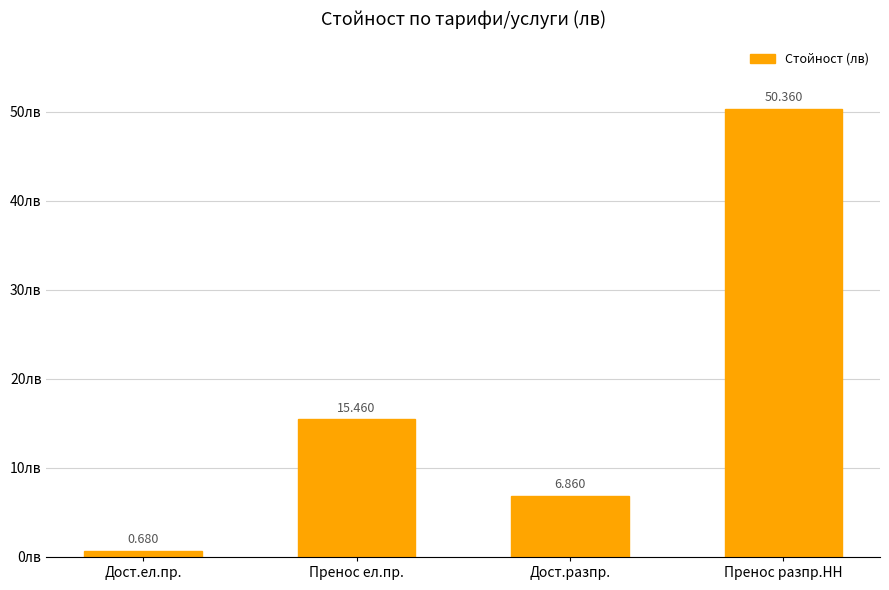

At which label does the data first exceed 15?

Пренос ел.пр.